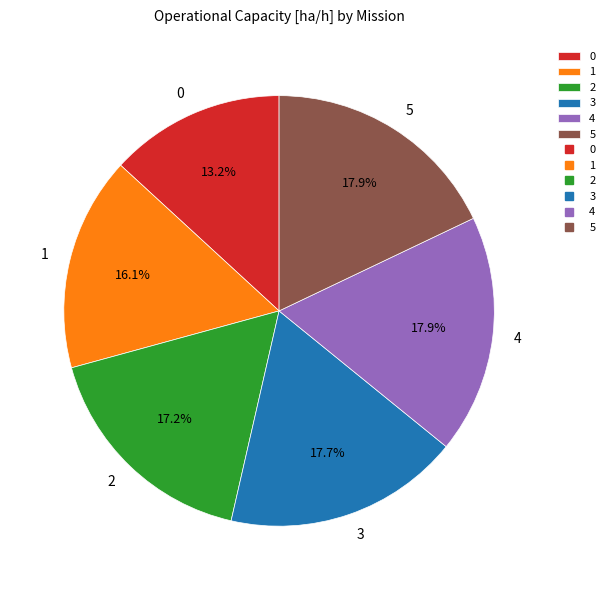

What is the total percentage of 2 and 4?

35.1%